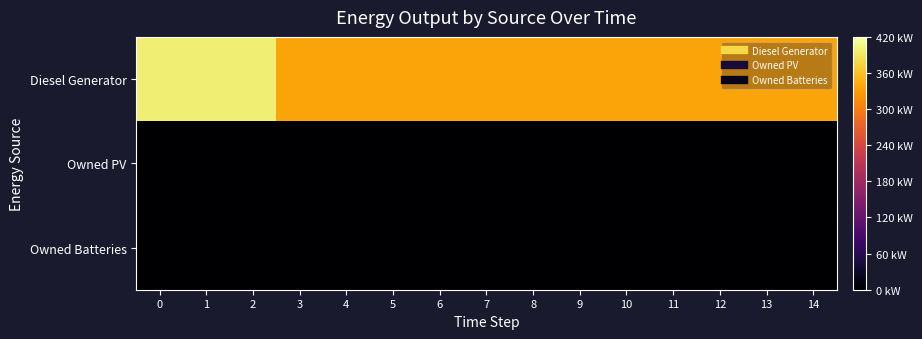

Between 0 and 5, which series saw the biggest shift?

Diesel Generator